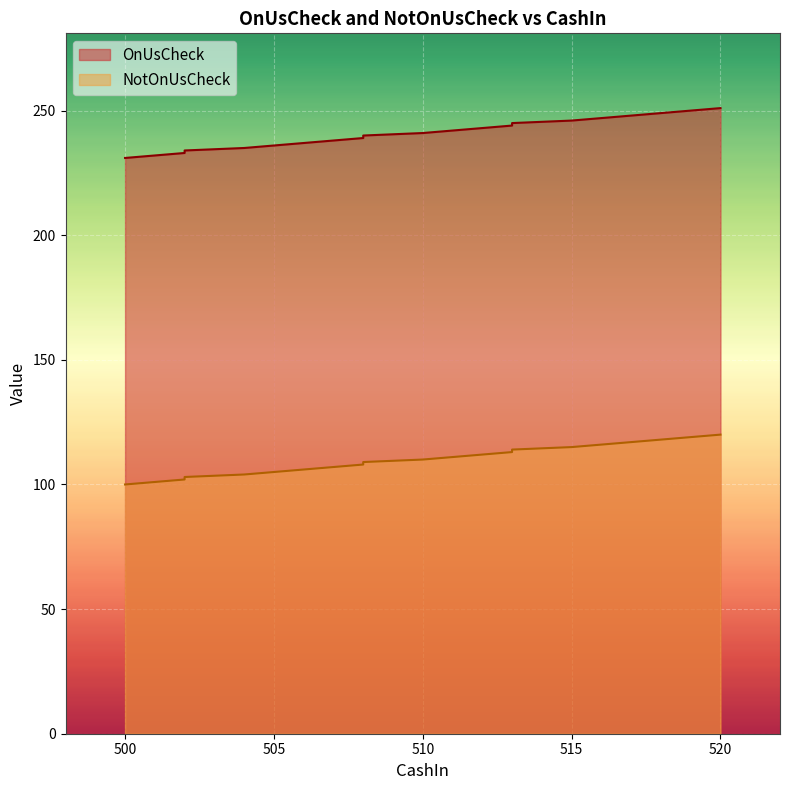

Where does the NotOnUsCheck series first go above 110?

511